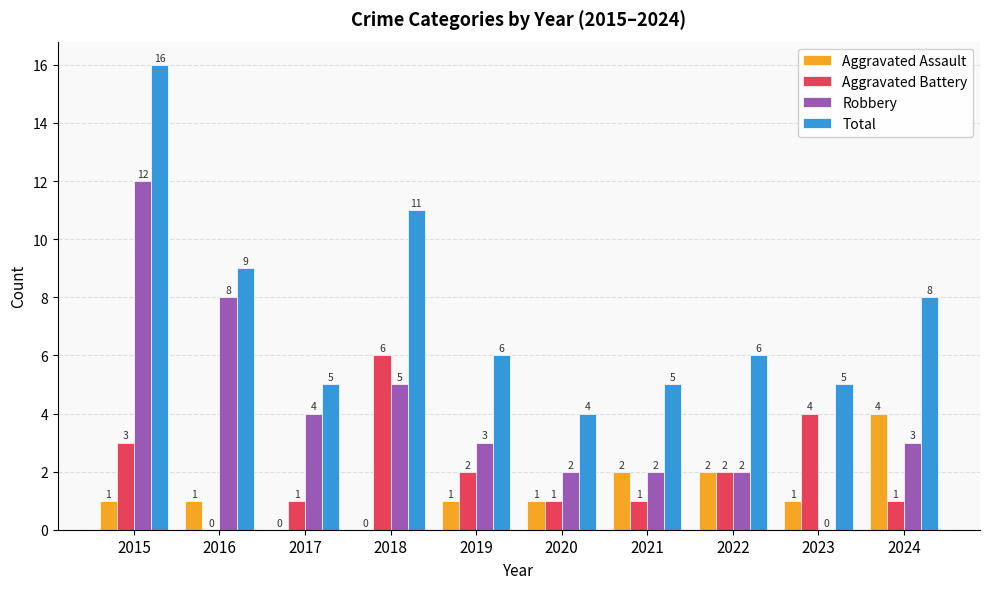

How many groups of bars are there?

10